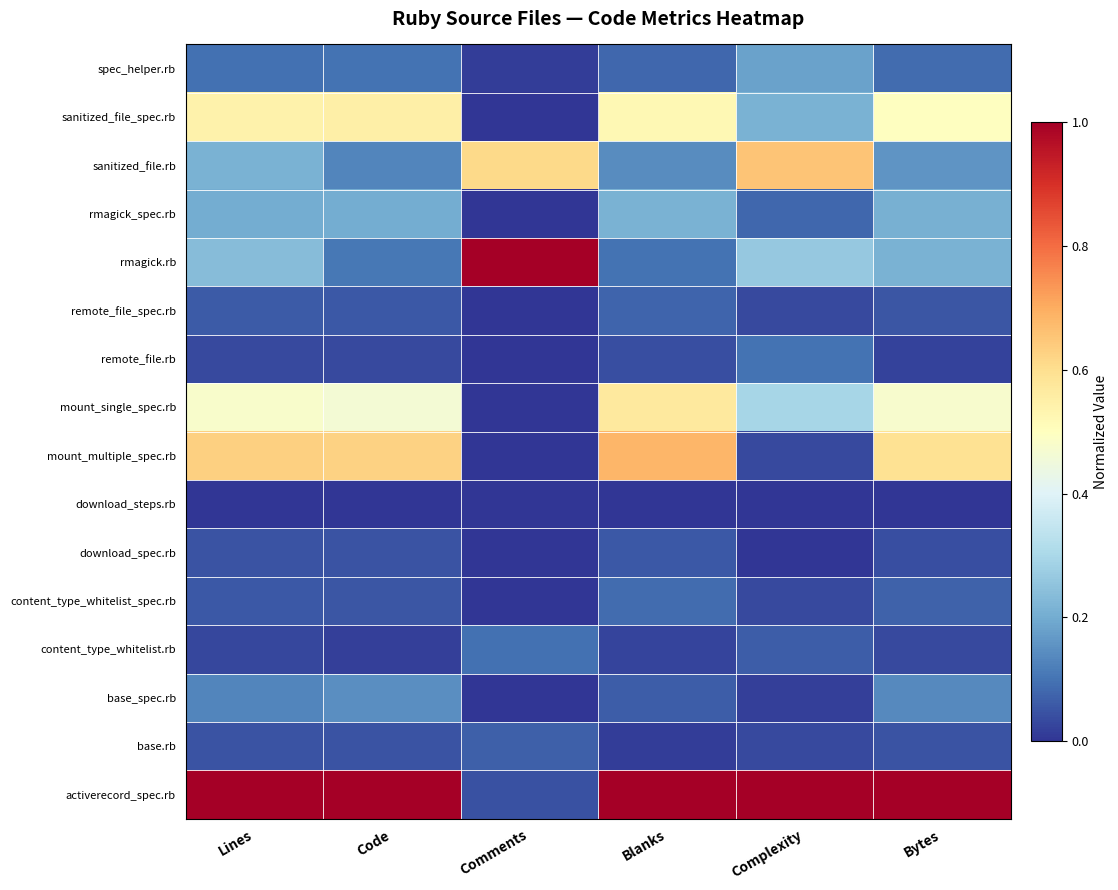

How many data points does each series have?

6